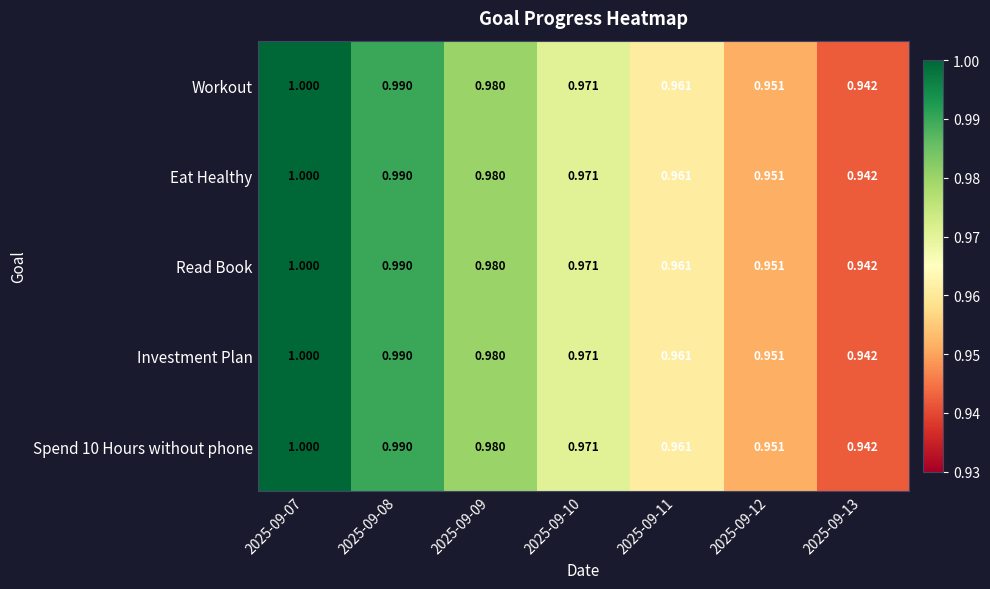

Is the value of Workout at 2025-09-13 greater than the value of Read Book at 2025-09-10?

No